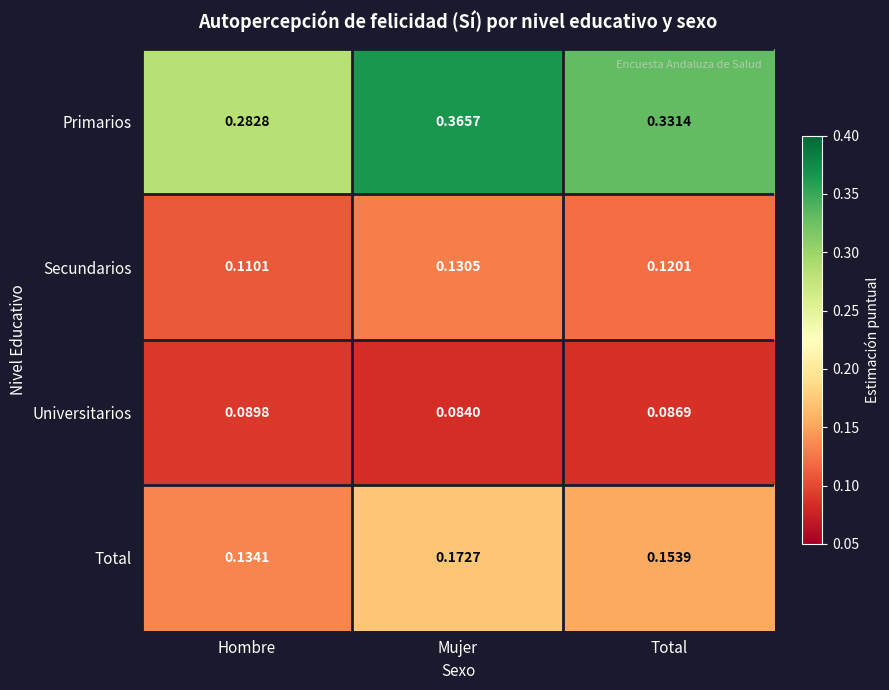

At which category does the chart reach its peak across all series?

Mujer